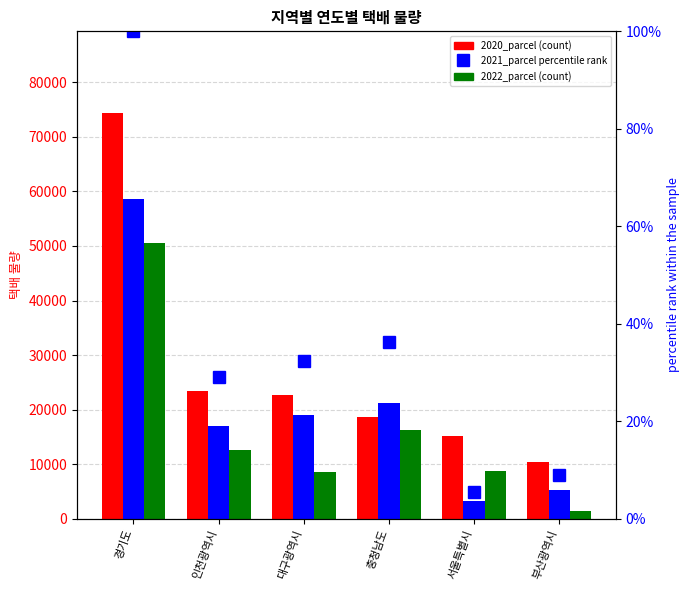

True or false: percentile rank (2021) has a value of 17.2 at 충청남도.

False